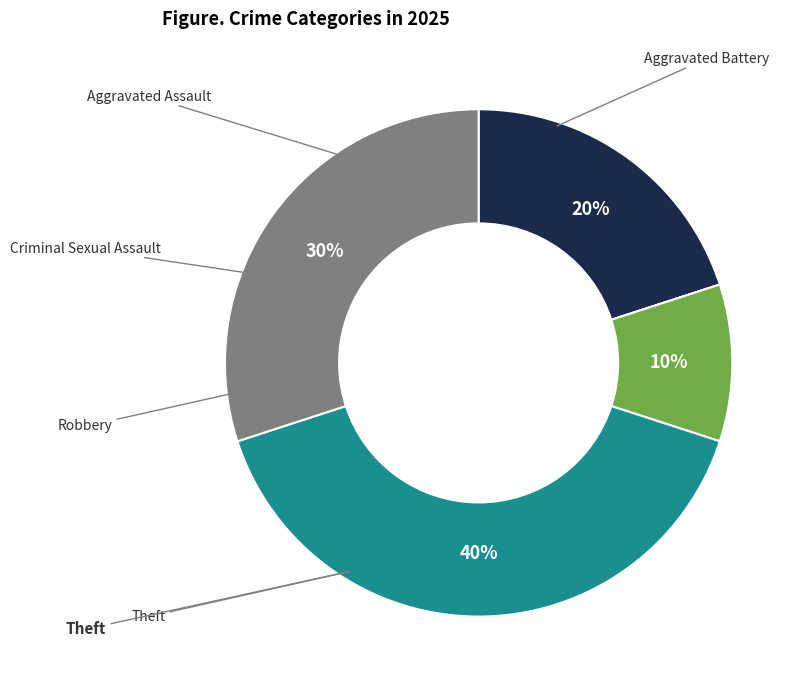

Is there a majority slice in this chart?

No